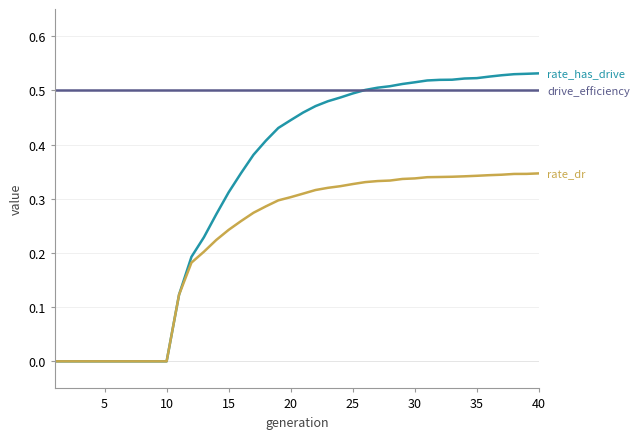

How many lines are shown in the chart?

3